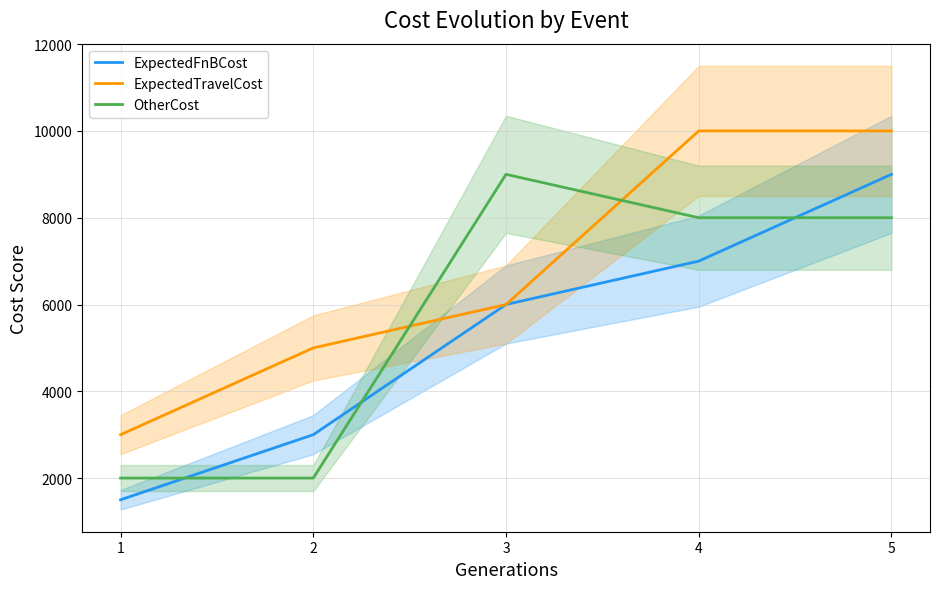

The ExpectedTravelCost series shows 17651 at 5. True or false?

False